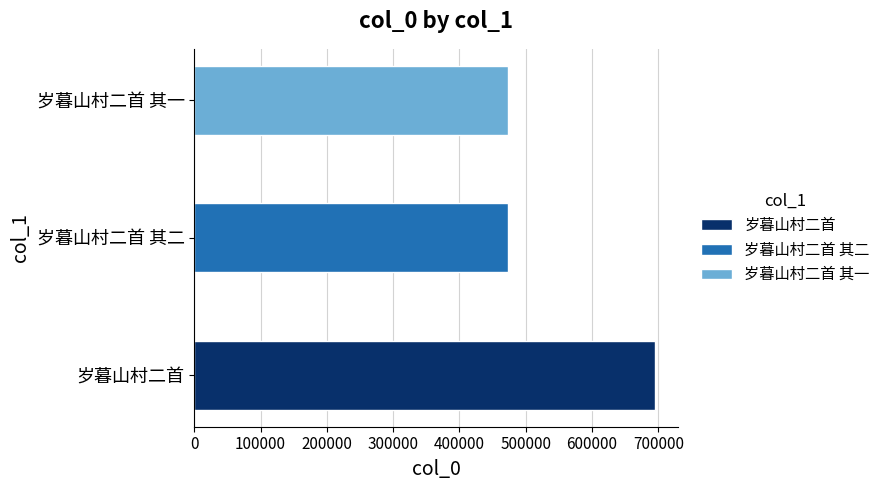

What is the sum of all values?

1641944